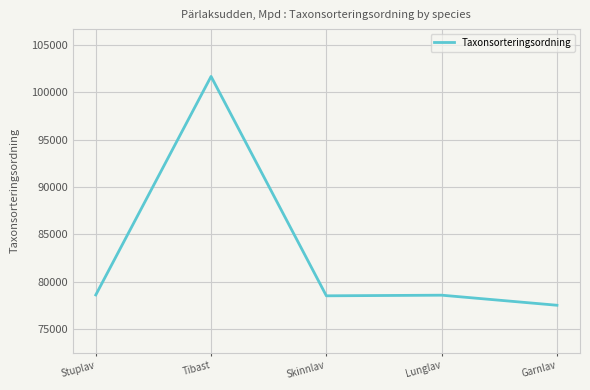

At which category does the data reach its first local peak?

Tibast